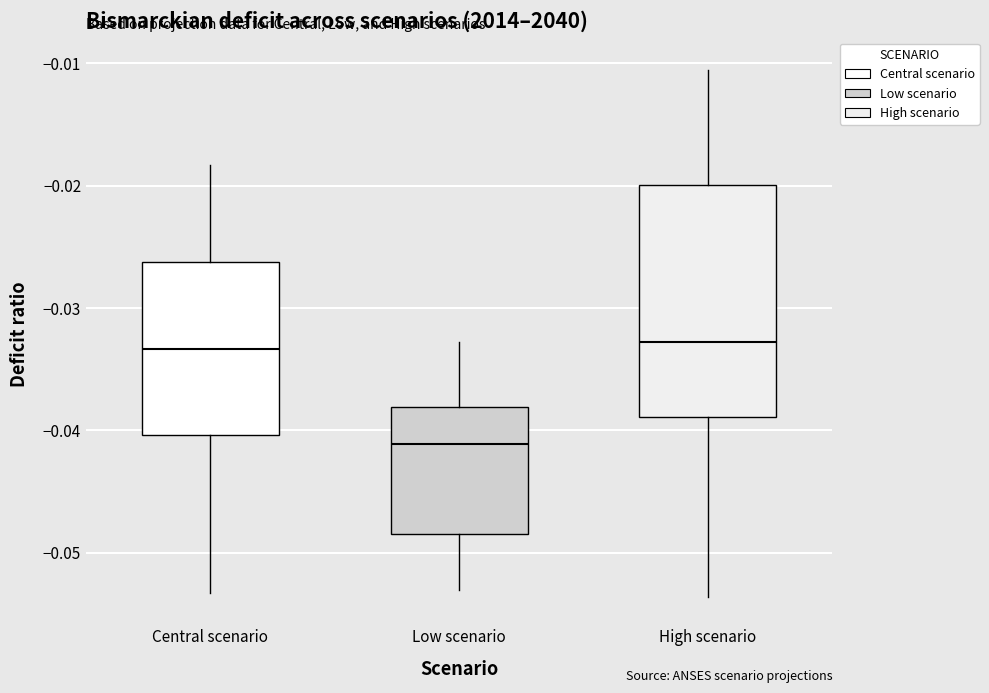

Where is the lower edge of the box for Central scenario on the y-axis? The values are not printed on the chart, so give them approximately, as read against the axis.

-0.040